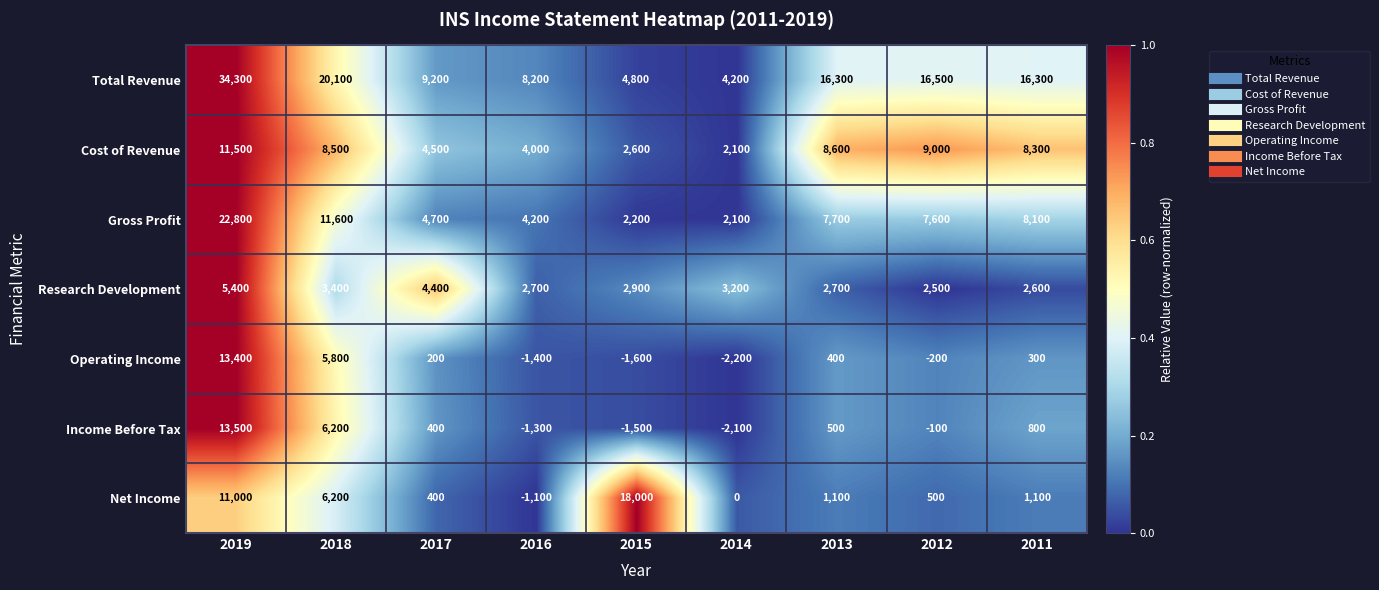

List the series in order of their peak value, highest first.

Total Revenue, Gross Profit, Net Income, Income Before Tax, Operating Income, Cost of Revenue, Research Development